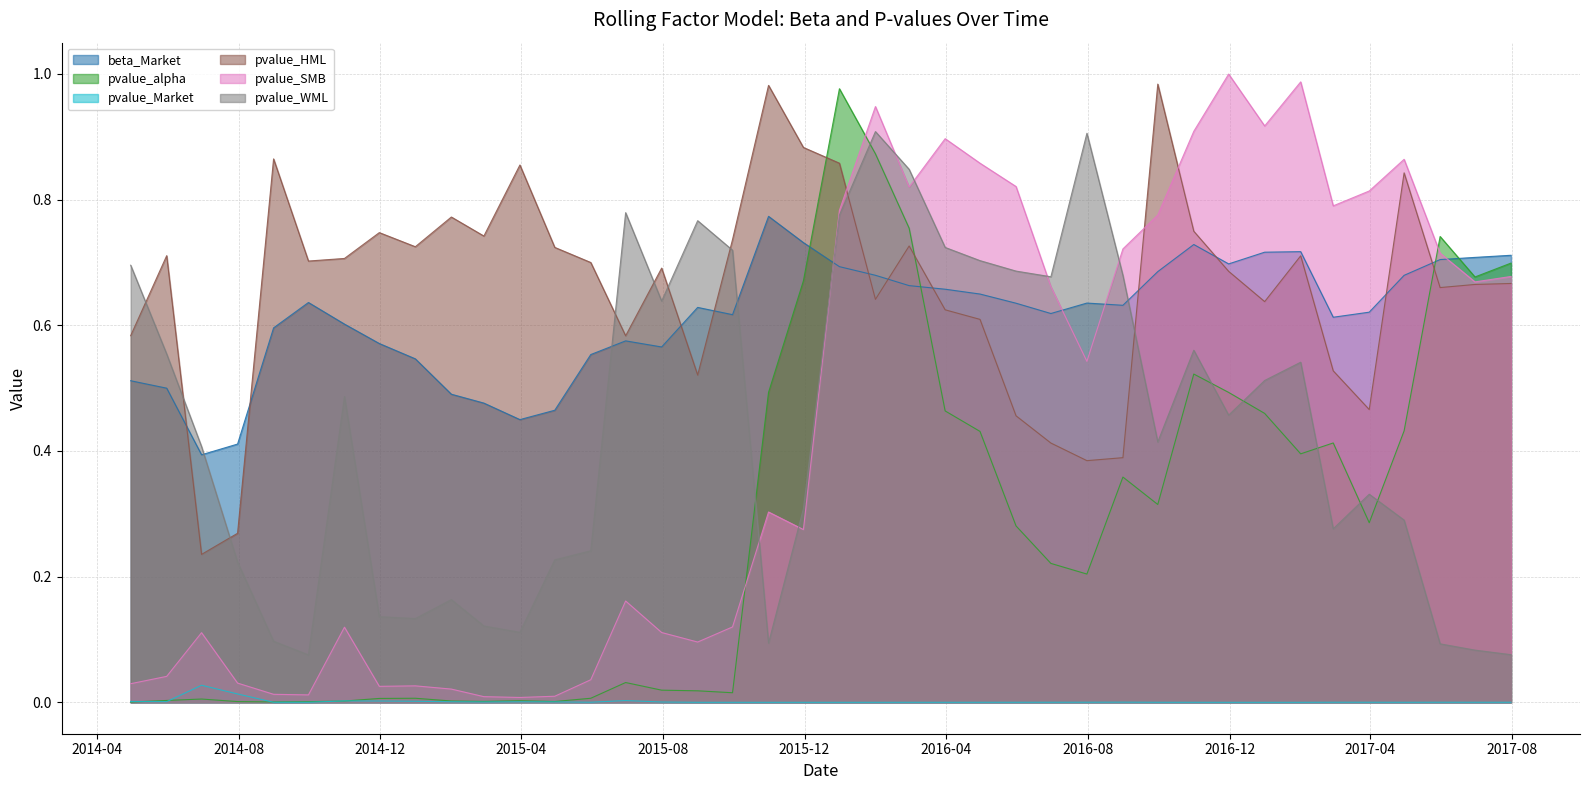

Between 2016-11-30 and 2017-06-30, which series saw the biggest shift?

pvalue_WML